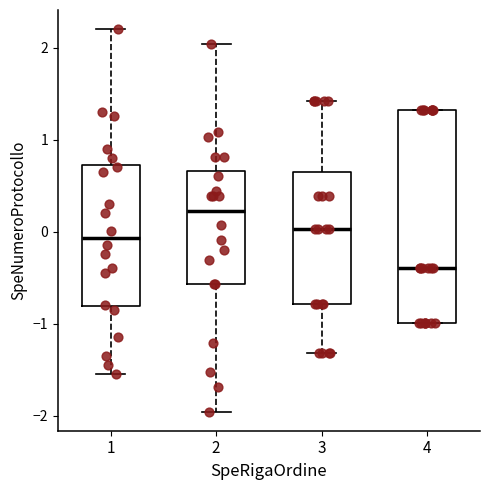

Reading left to right, transcribe this box plot: for each box, give where its median line is, the range the box spans, and where its two whiskers end, as read against the y-axis. The values are not printed on the chart, so give them approximately, as read against the axis.

1: median -0.1, box -0.8 to 0.7, whiskers -1.5 to 2.2
2: median 0.2, box -0.6 to 0.7, whiskers -2.0 to 2.0
3: median 0.0, box -0.8 to 0.6, whiskers -1.3 to 1.4
4: median -0.4, box -1.0 to 1.3, whiskers -1.0 to 1.3